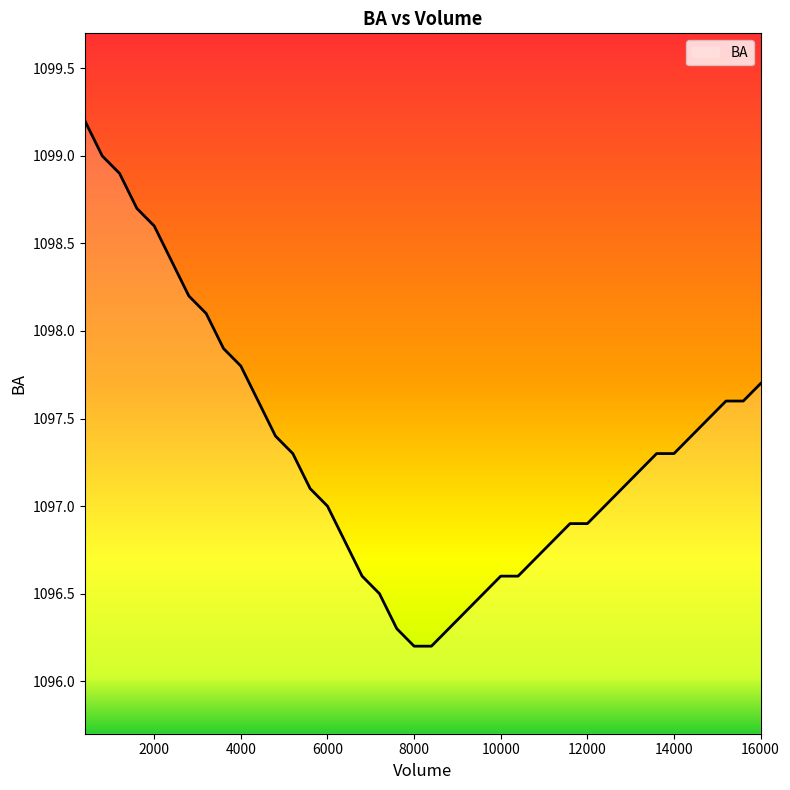

Reading left to right, extract all data points from this chart.

1099.2	1099.0	1098.9	1098.7	1098.6	1098.4	1098.2	1098.1	1097.9	1097.8	1097.6	1097.4	1097.3	1097.1	1097.0	1096.8	1096.6	1096.5	1096.3	1096.2	1096.2	1096.3	1096.4	1096.5	1096.6	1096.6	1096.7	1096.8	1096.9	1096.9	1097.0	1097.1	1097.2	1097.3	1097.3	1097.4	1097.5	1097.6	1097.6	1097.7